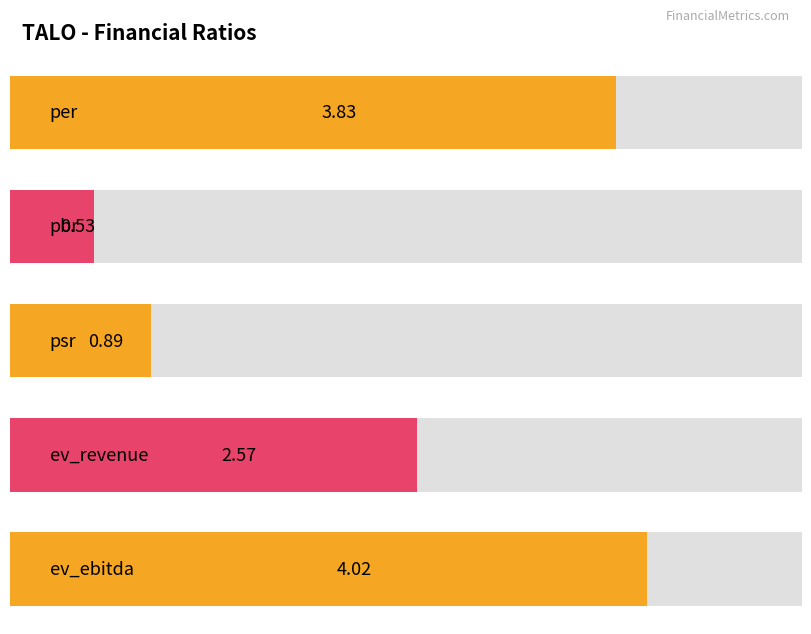

What is the average value?

2.4